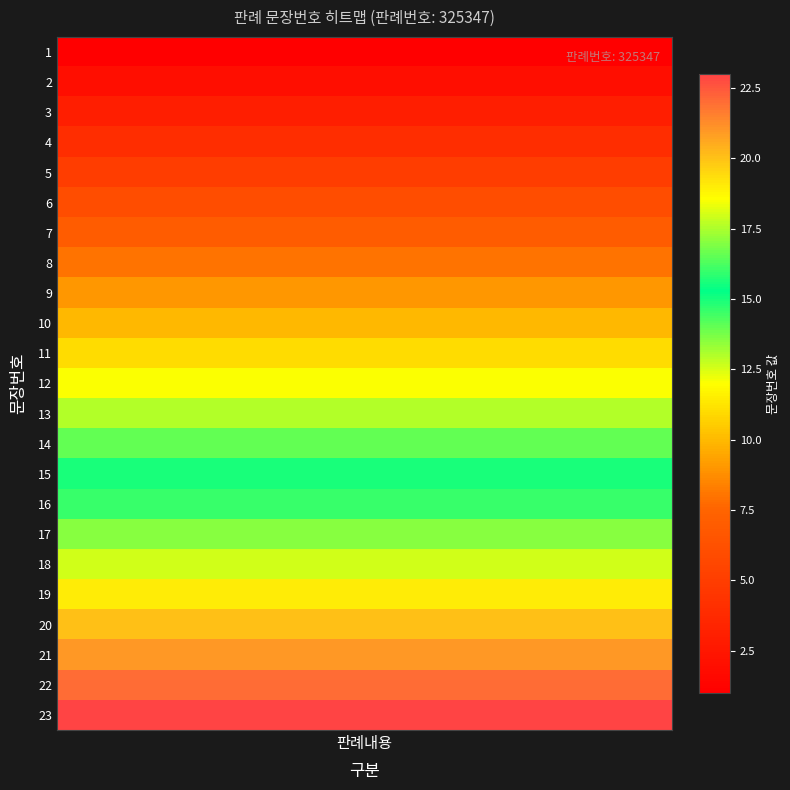

Where does the data first go above 12?

13